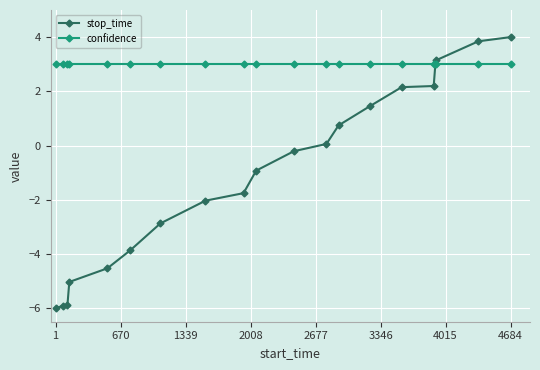

What is the maximum value shown in the chart?

4.0